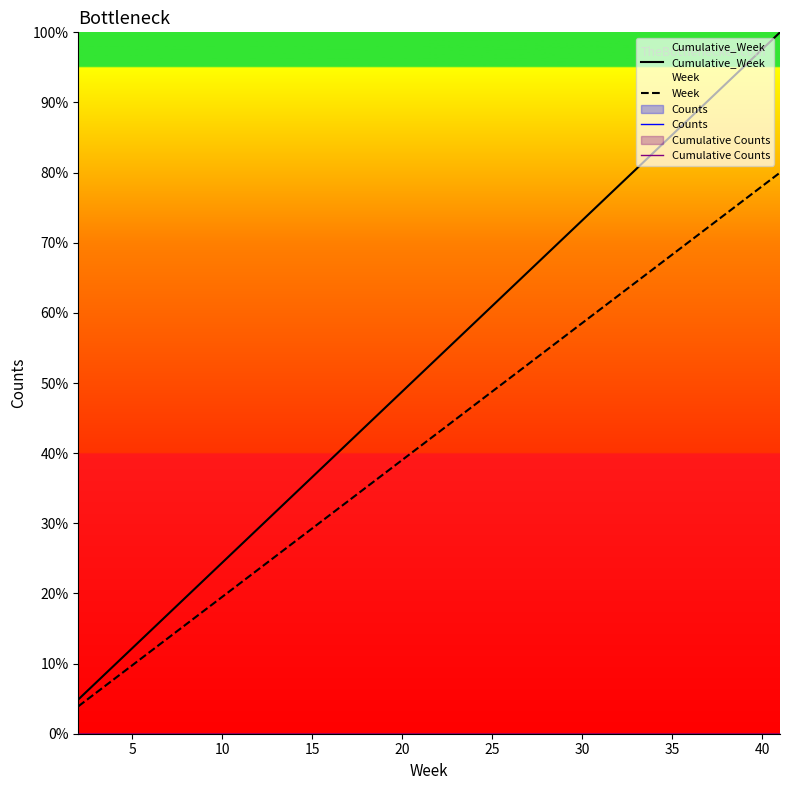

Which series has the largest total across all categories?

Cumulative_Week